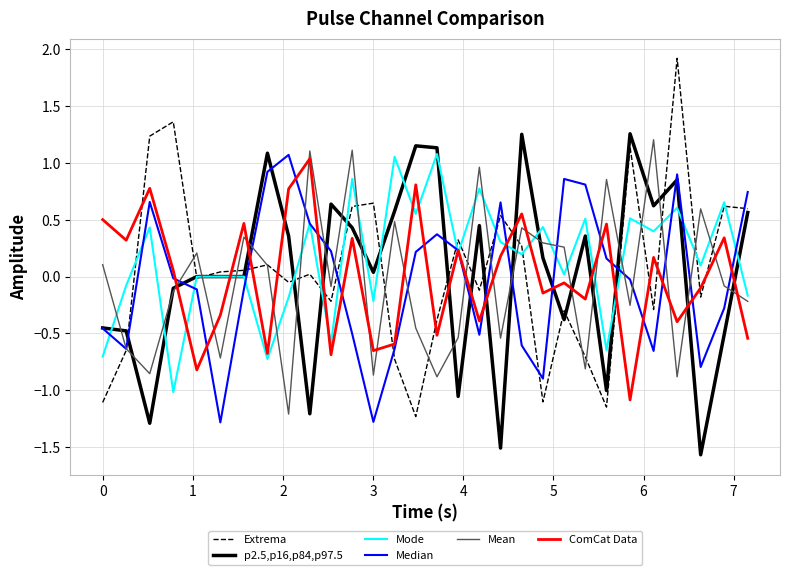

Which series has the widest spread of values?

Extrema